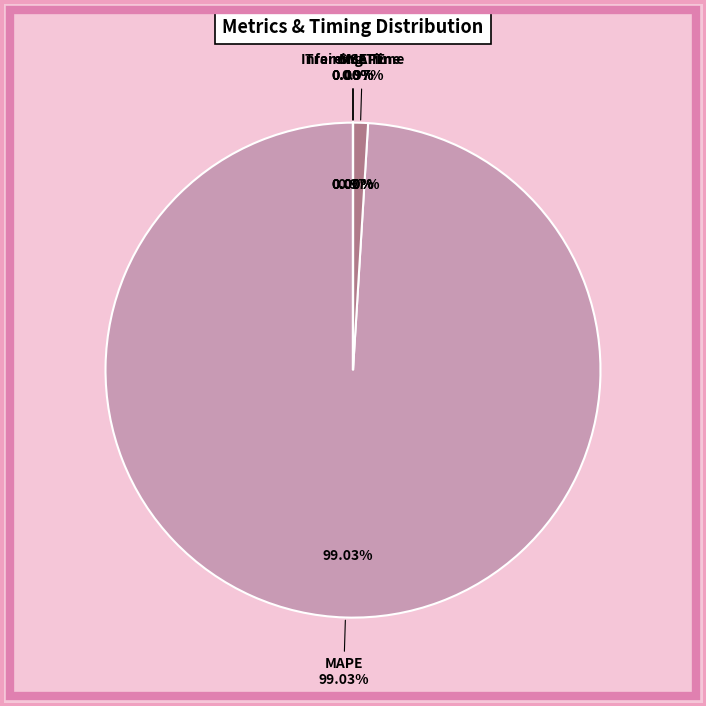

Rank the categories by value from highest to lowest.

MAPE, SMAPE, MSE, Training Time, Inference Time